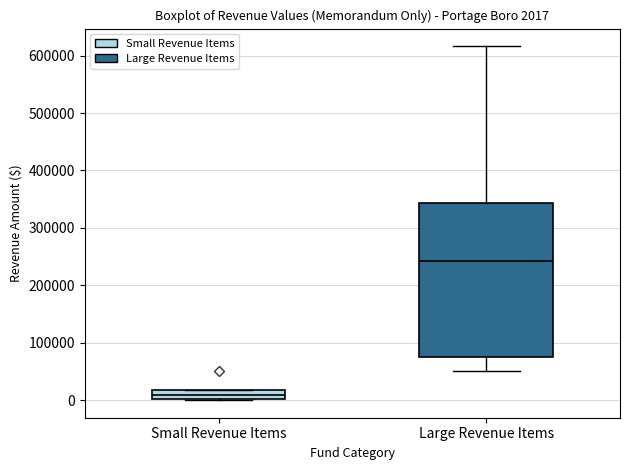

Which box's median line is the lowest?

Small Revenue Items